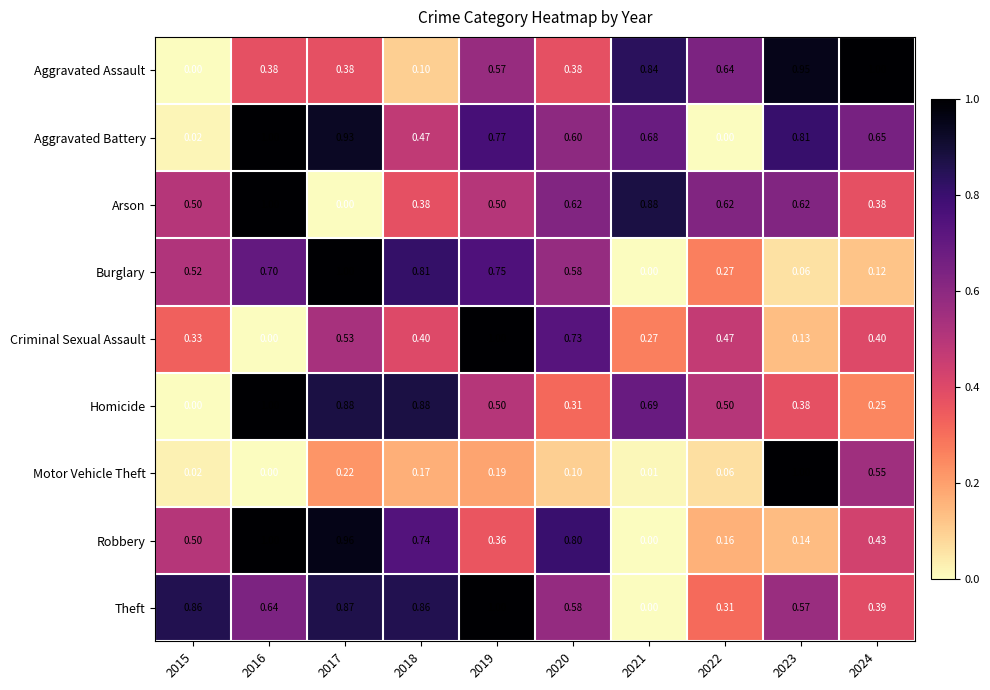

Between 2022 and 2024, which series saw the biggest shift?

Aggravated Battery